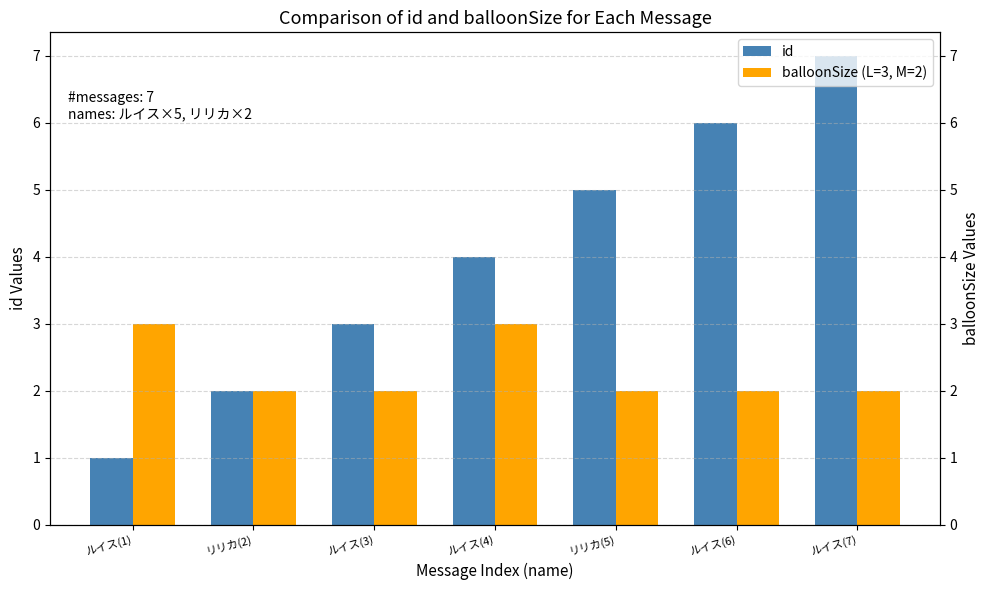

List the series in order of their peak value, lowest first.

balloonSize (L=3, M=2), id